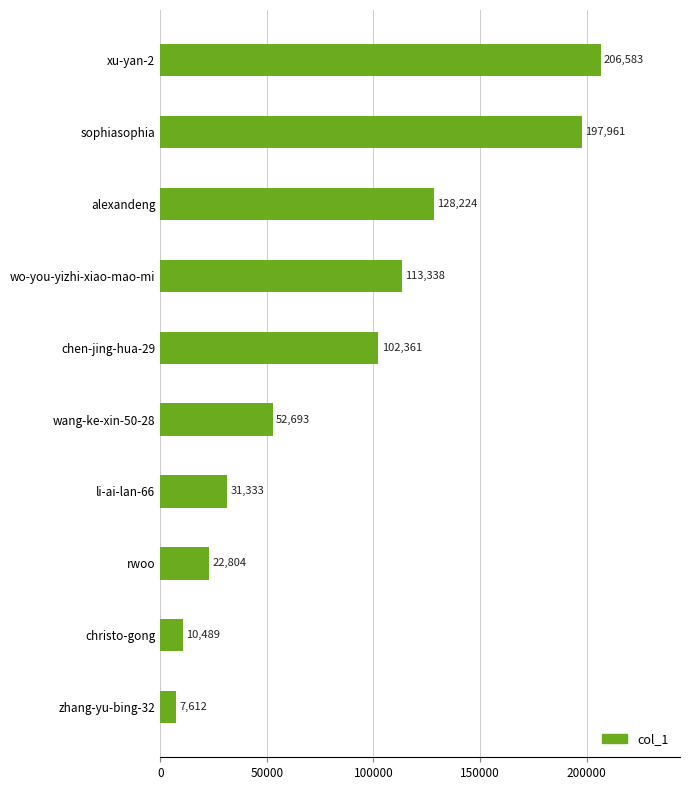

How many data points does each series have?

10